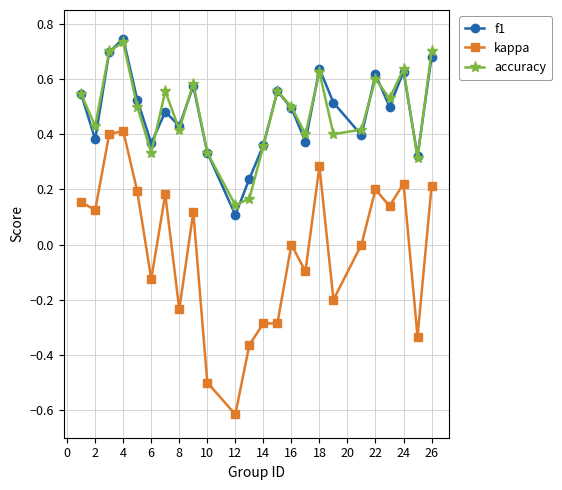

True or false: kappa has more than 1 points higher than both neighbors.

True